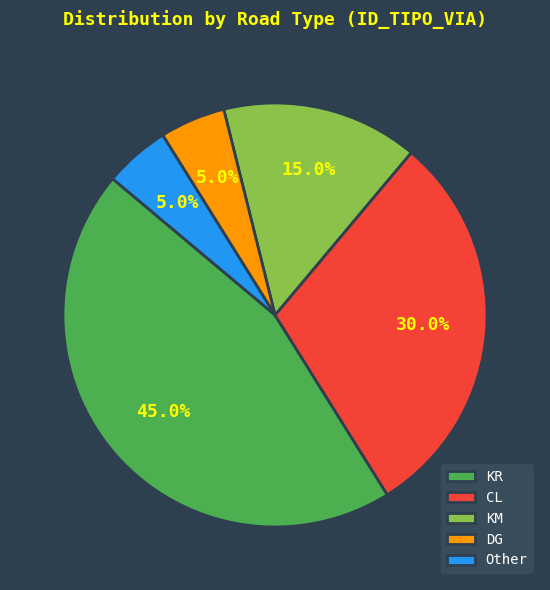

What percentage is the KM slice, to the nearest percent?

15%